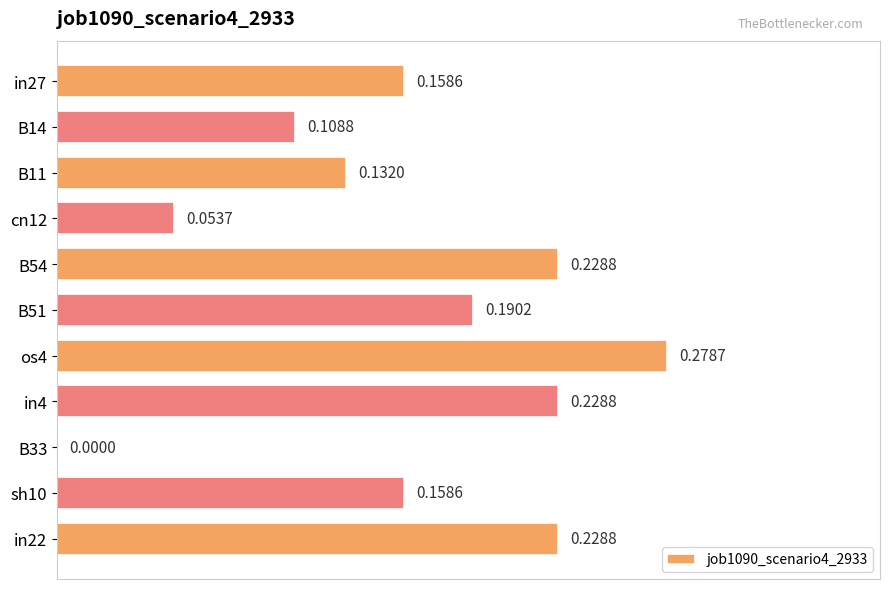

Which has a higher value, sh10 or os4?

os4